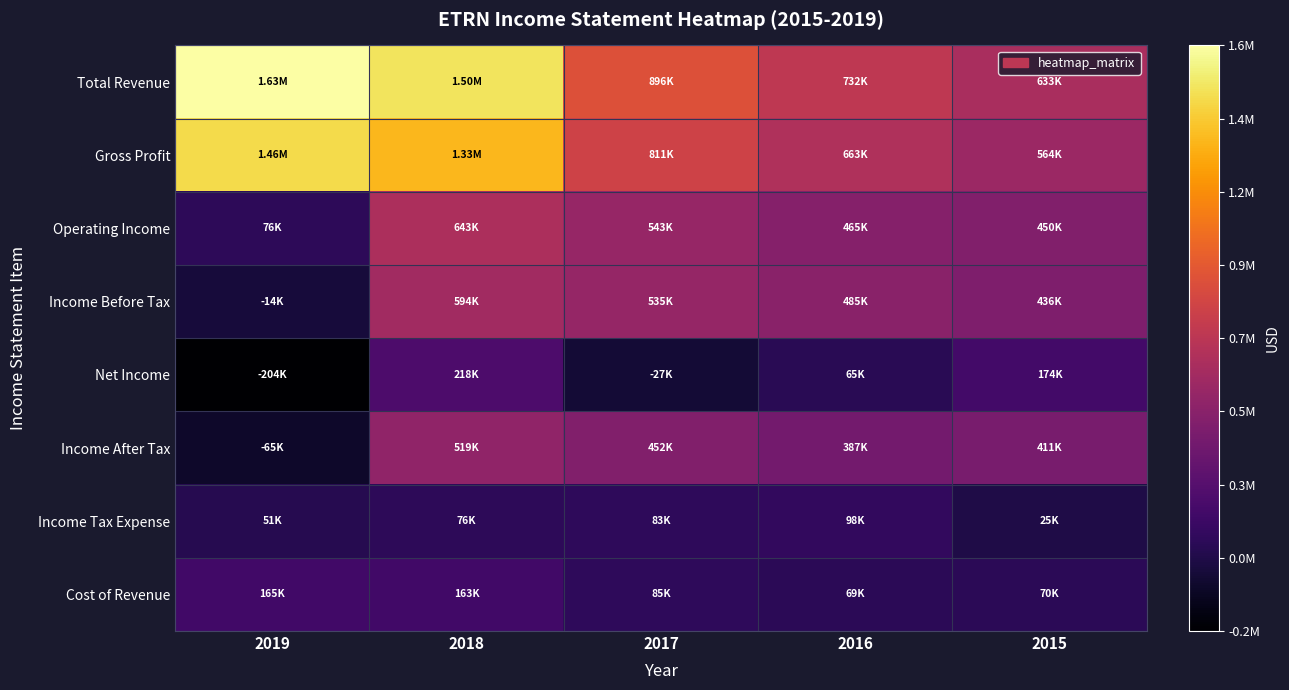

At which category is the sum across all series the highest?

2018